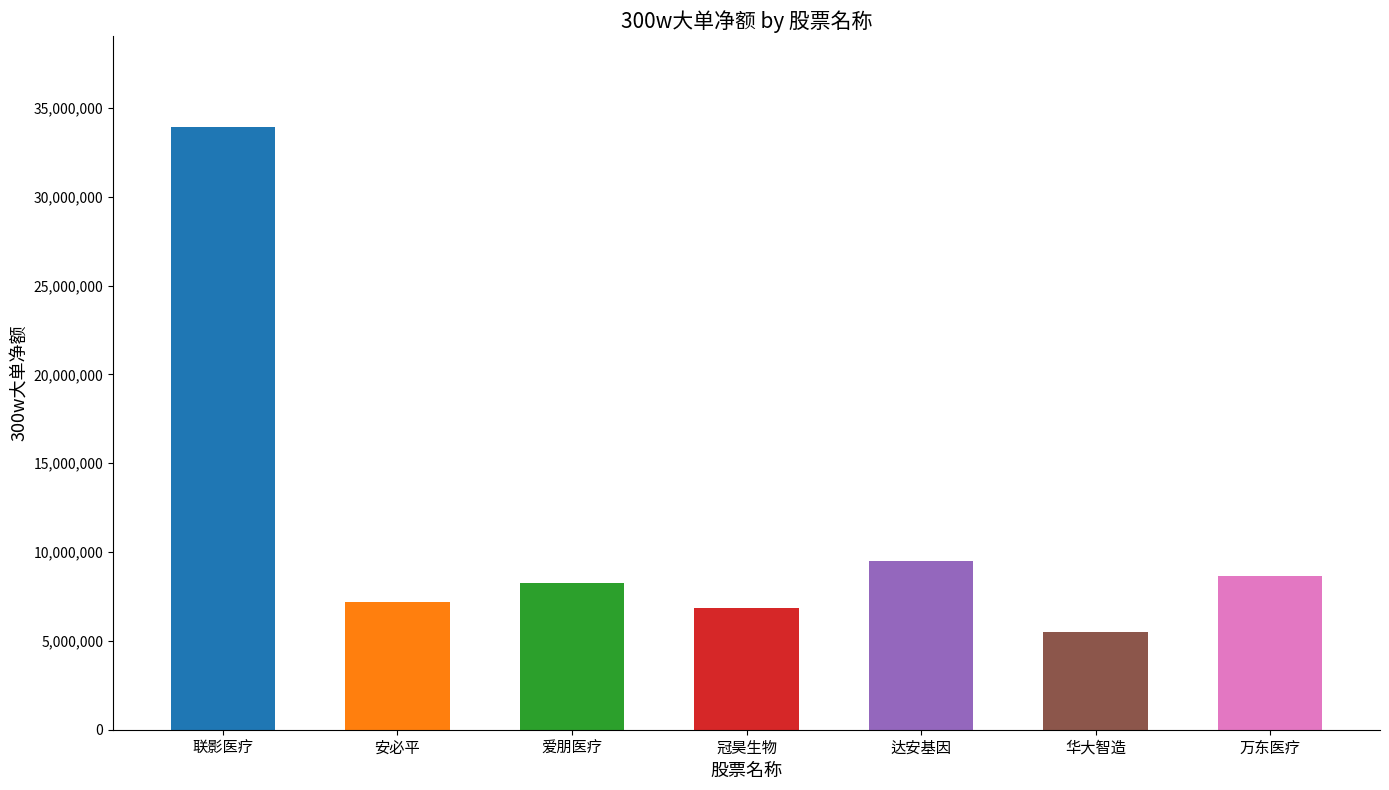

What is the label of the 6th bar from the right?

安必平